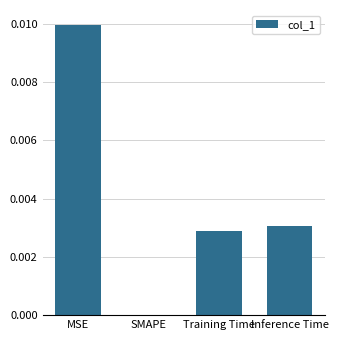

How many data points are above 0?

3